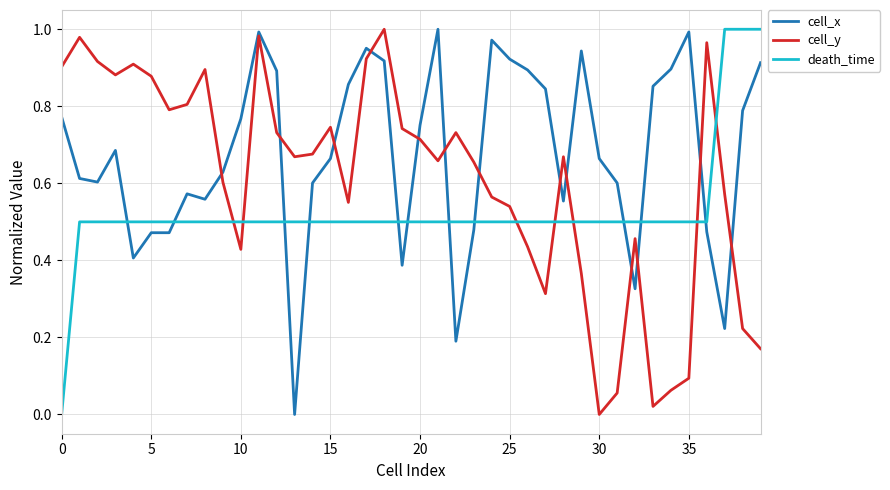

Which series ends up on top after the final intersection of death_time and cell_y?

death_time